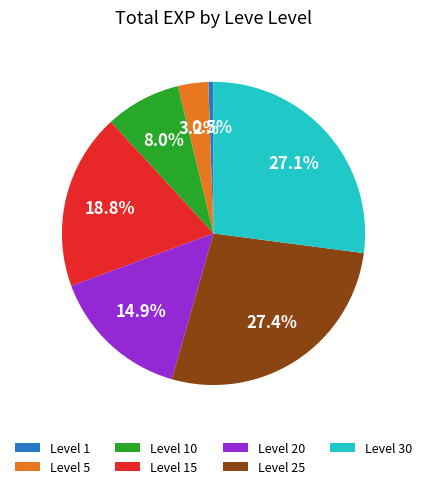

How much of the chart is everything except Level 5?

96.8%